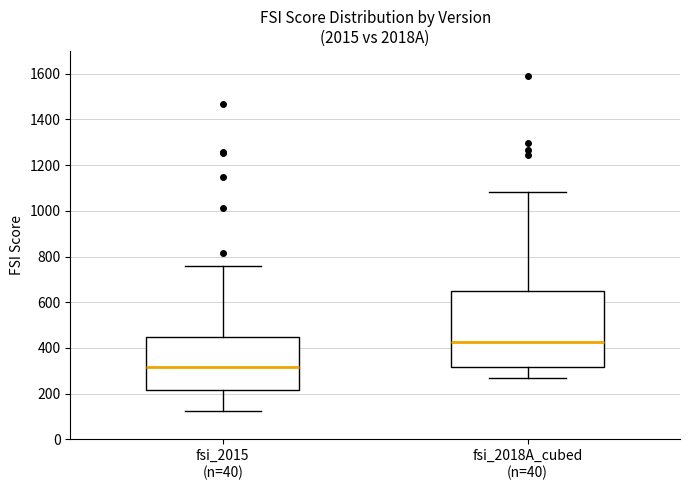

Which box's median line is the highest?

fsi_2018A_cubed (n=40)